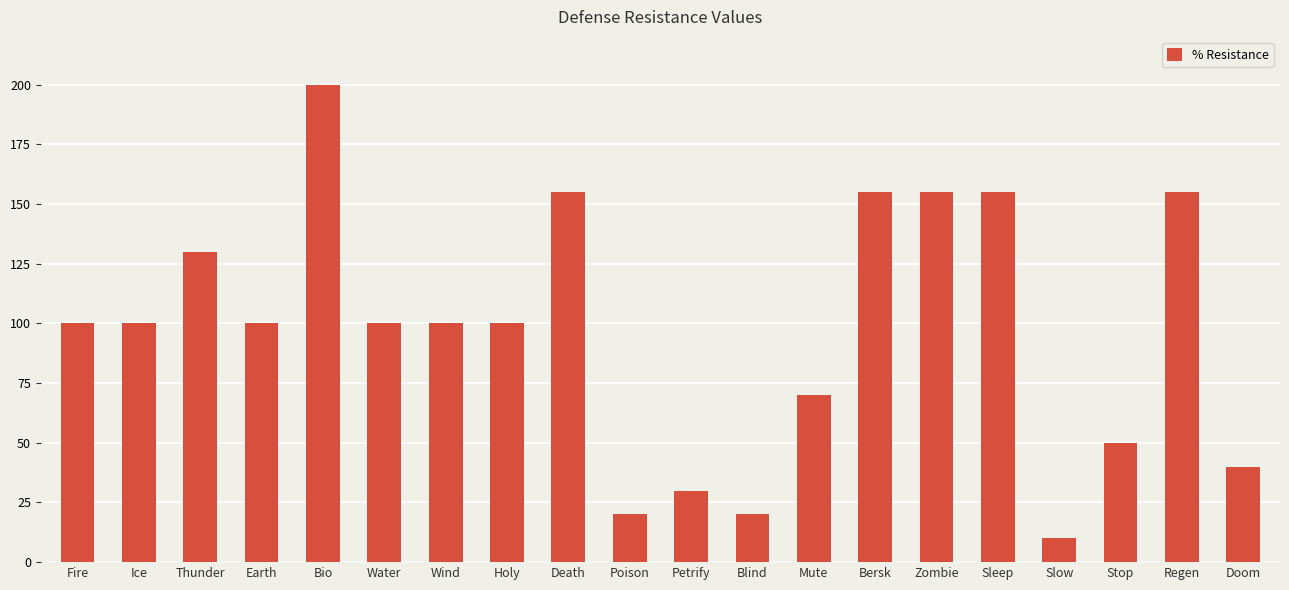

Reading left to right, transcribe all the data shown in this chart.

Fire=100	Ice=100	Thunder=130	Earth=100	Bio=200	Water=100	Wind=100	Holy=100	Death=155	Poison=20	Petrify=30	Blind=20	Mute=70	Bersk=155	Zombie=155	Sleep=155	Slow=10	Stop=50	Regen=155	Doom=40